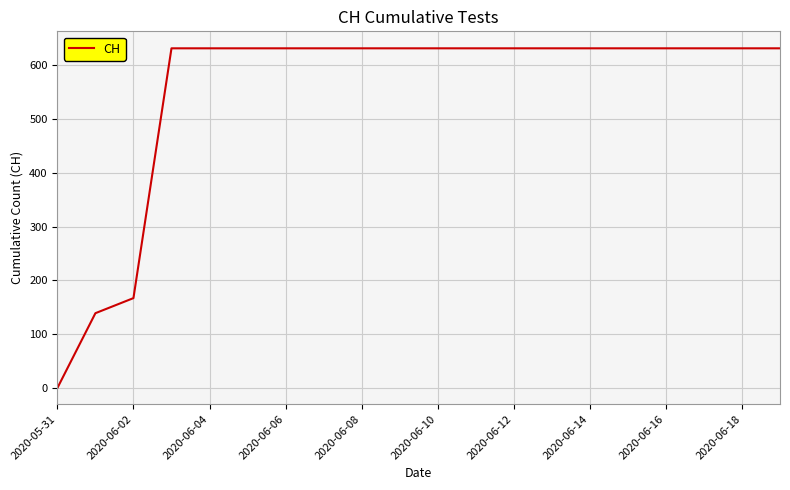

What is the maximum value shown in the chart?

631